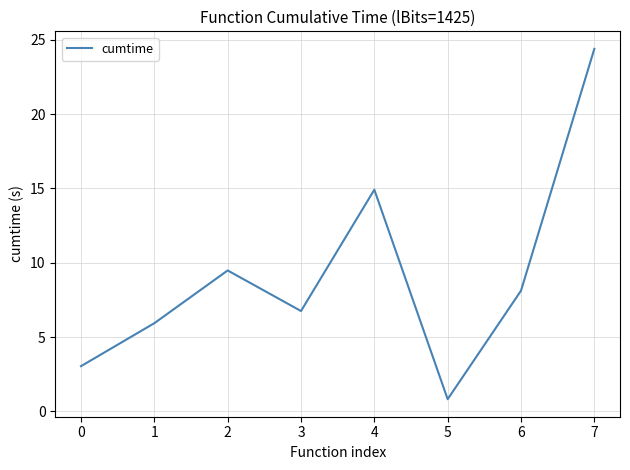

Which has a higher value, 0 or 2?

2